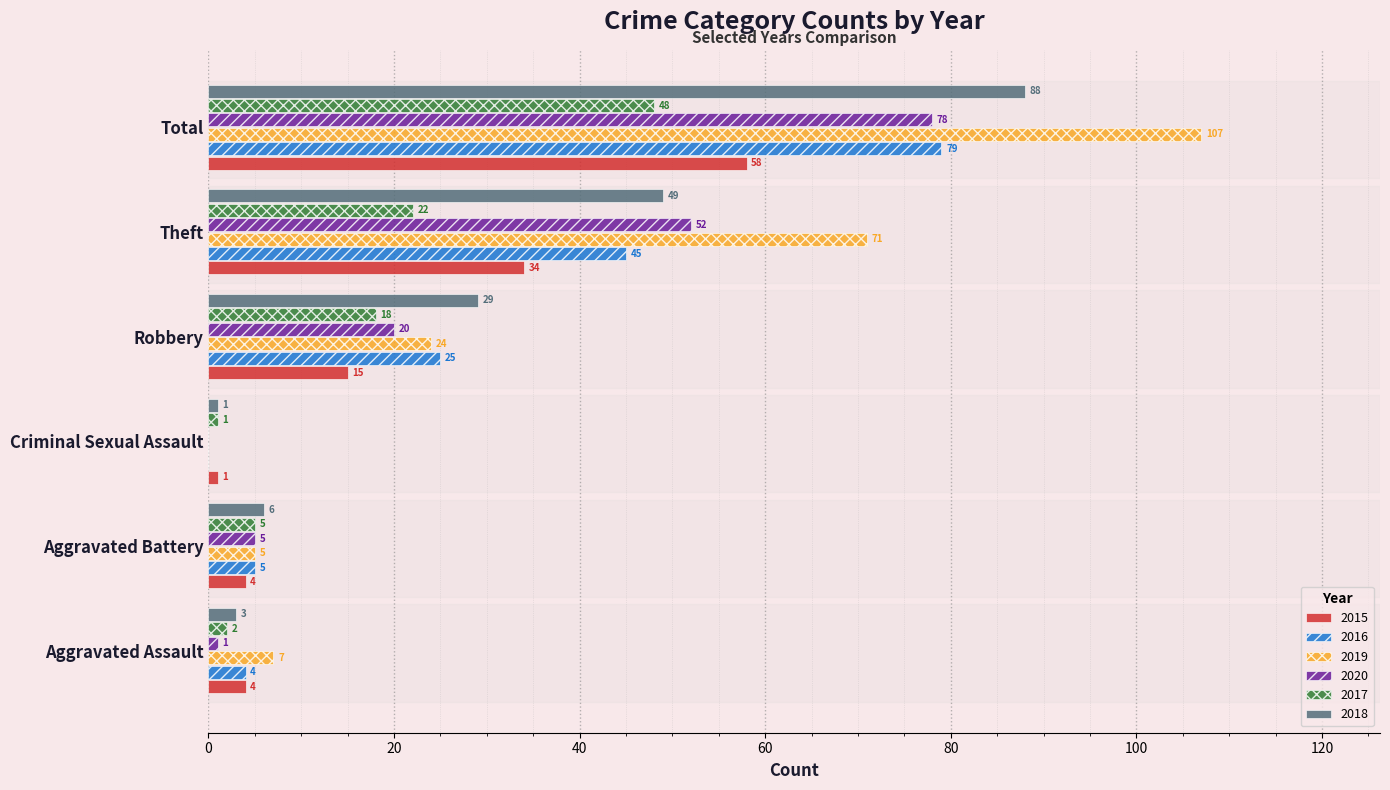

Which series has the largest range (max minus min)?

2019